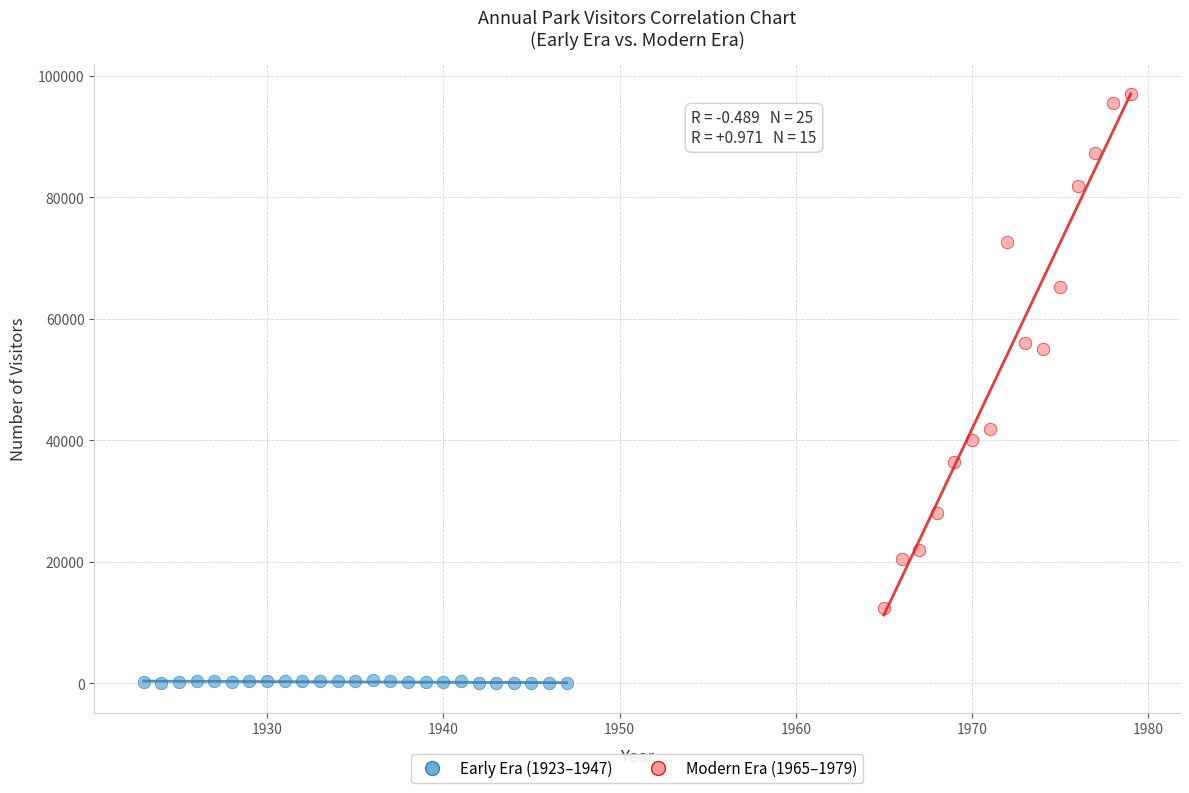

What are all the series names shown in the legend?

Early Era (1923–1947), Modern Era (1965–1979)